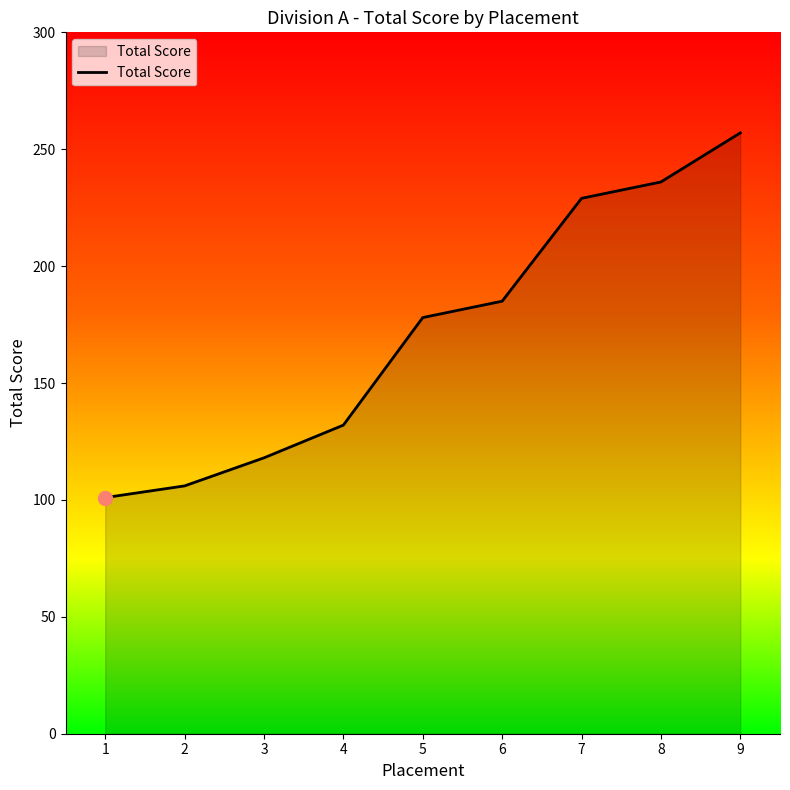

What is the approximate value at 1, to the nearest 5?

100